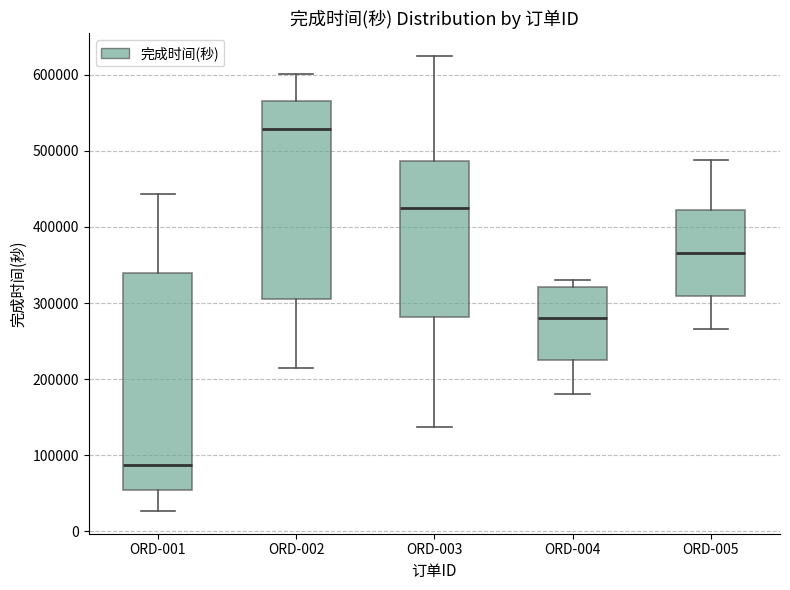

Reading left to right, transcribe this box plot: for each box, give where its median line is, the range the box spans, and where its two whiskers end, as read against the y-axis. The values are not printed on the chart, so give them approximately, as read against the axis.

ORD-001: median 90000, box 50000 to 340000, whiskers 30000 to 440000
ORD-002: median 530000, box 310000 to 570000, whiskers 210000 to 600000
ORD-003: median 430000, box 280000 to 490000, whiskers 140000 to 620000
ORD-004: median 280000, box 230000 to 320000, whiskers 180000 to 330000
ORD-005: median 370000, box 310000 to 420000, whiskers 270000 to 490000